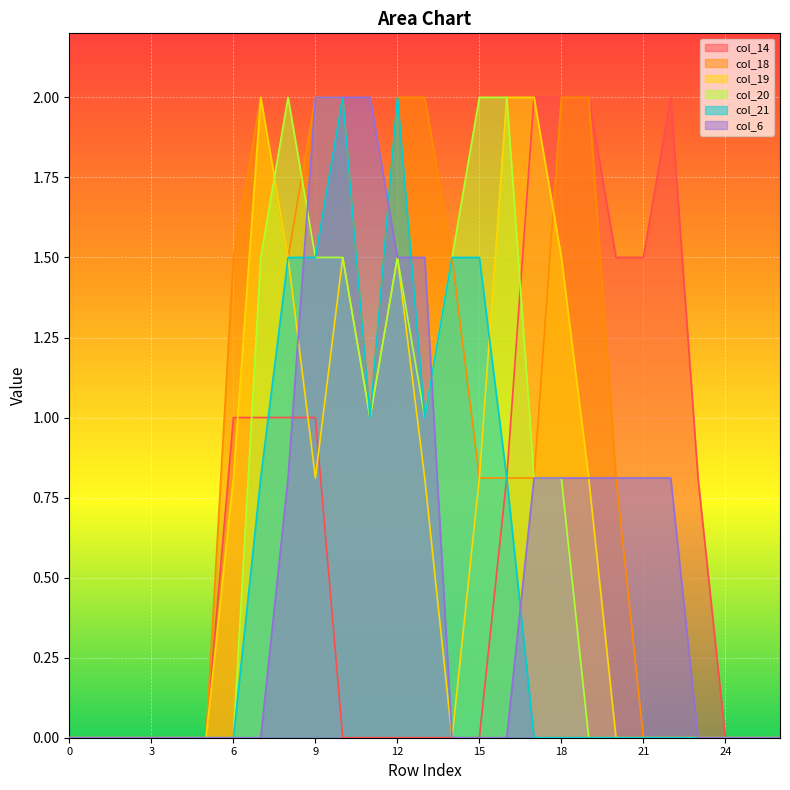

The col_18 series shows 2.0 at 9. True or false?

True